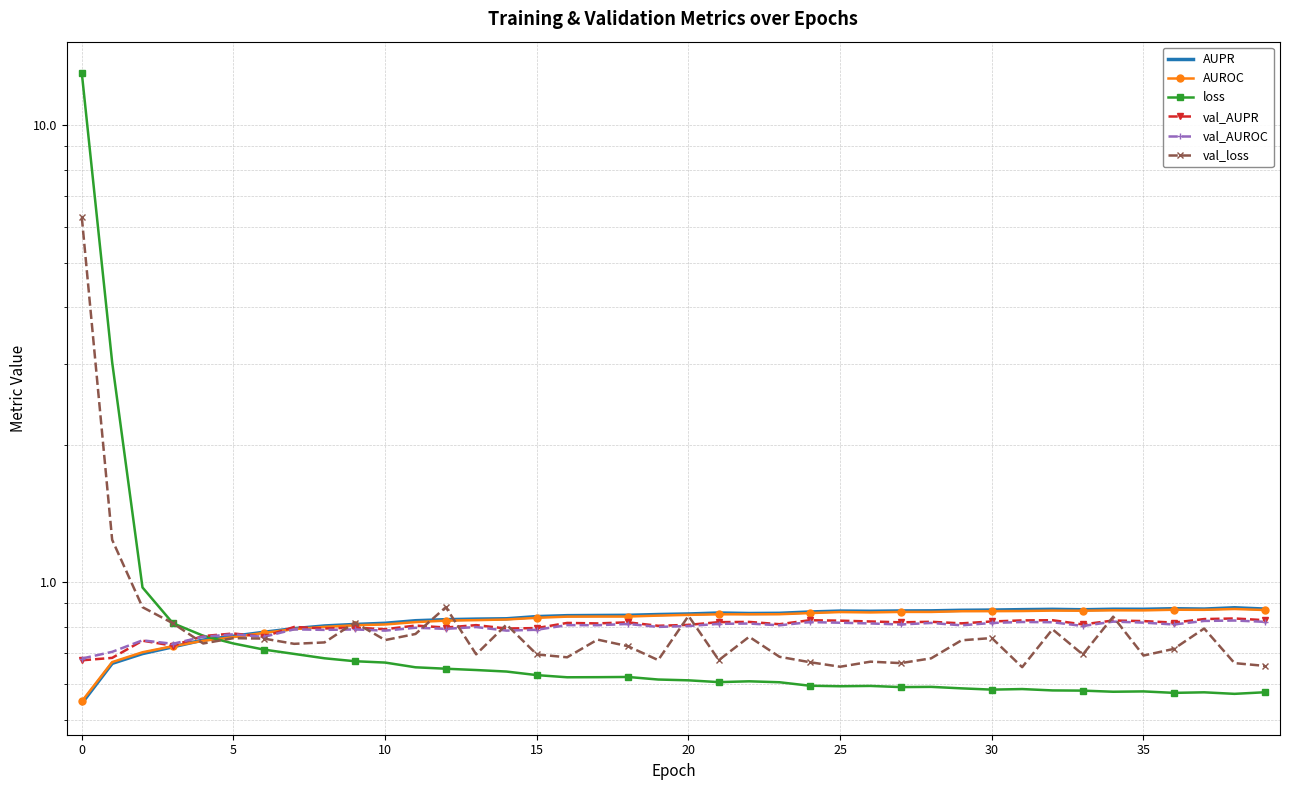

True or false: AUROC has more than 1 interior local peaks.

True